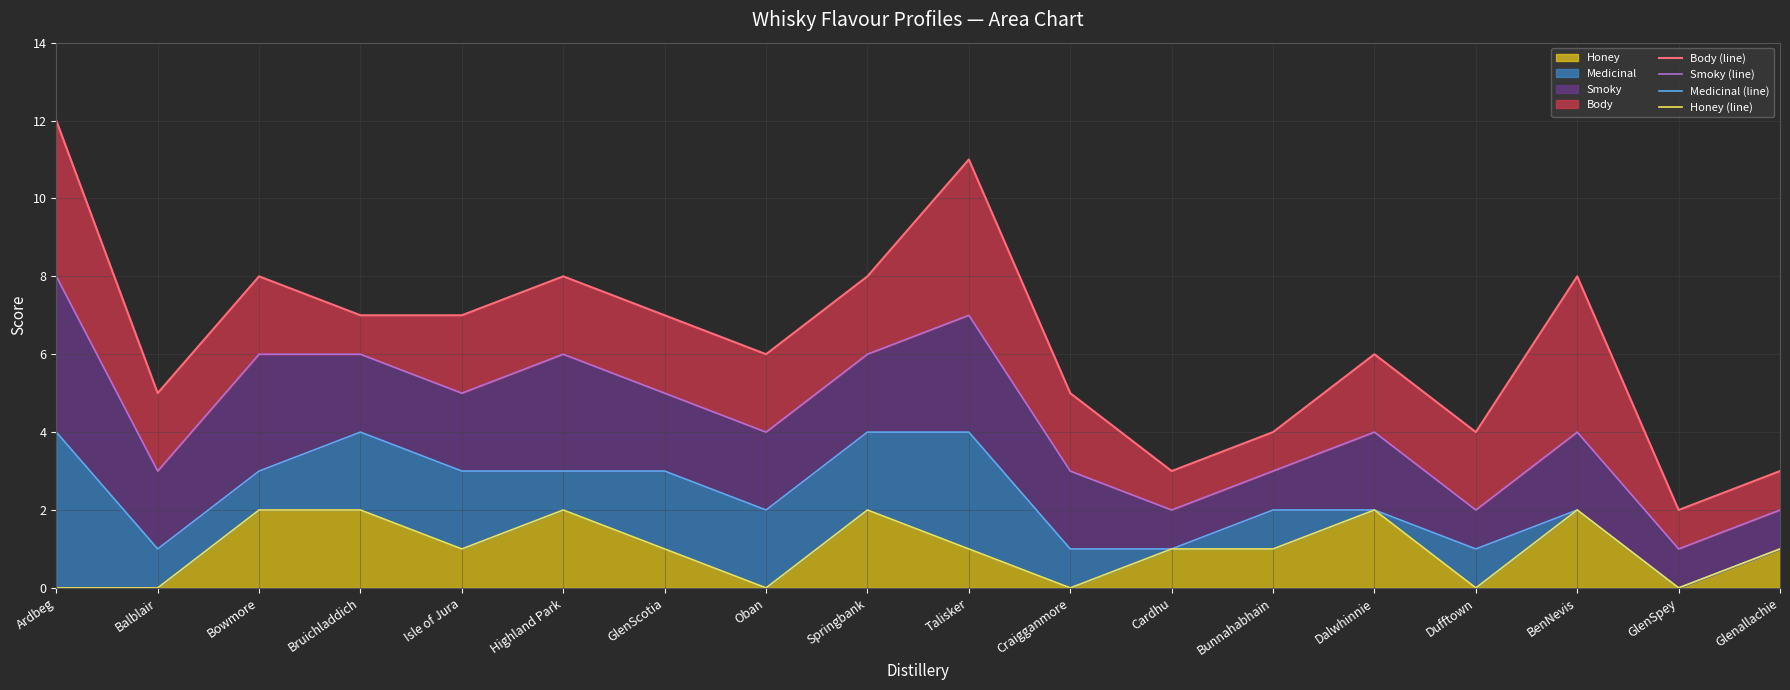

Is the value of Honey (line) at Highland Park greater than the value of Smoky (line) at GlenScotia?

No